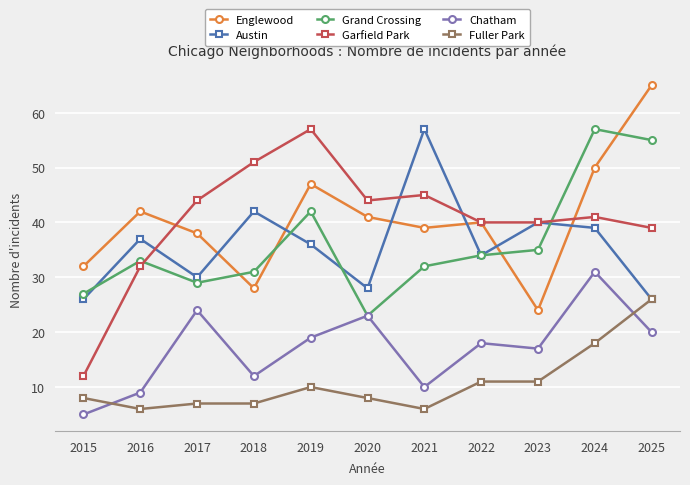

What are all the series names shown in the legend?

Englewood, Austin, Grand Crossing, Garfield Park, Chatham, Fuller Park